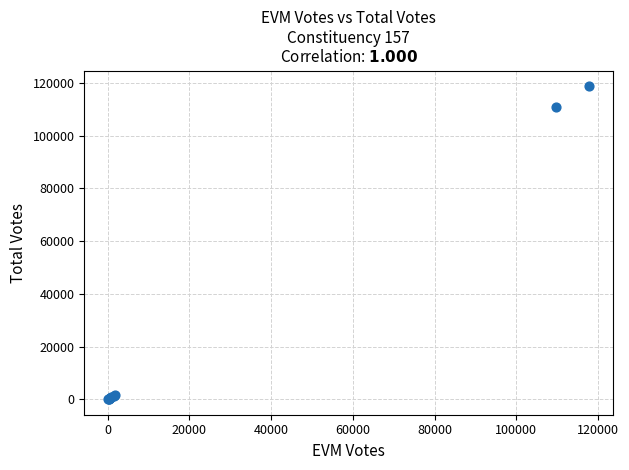

What Y value in the scatter plot is closest to 59447?

110847